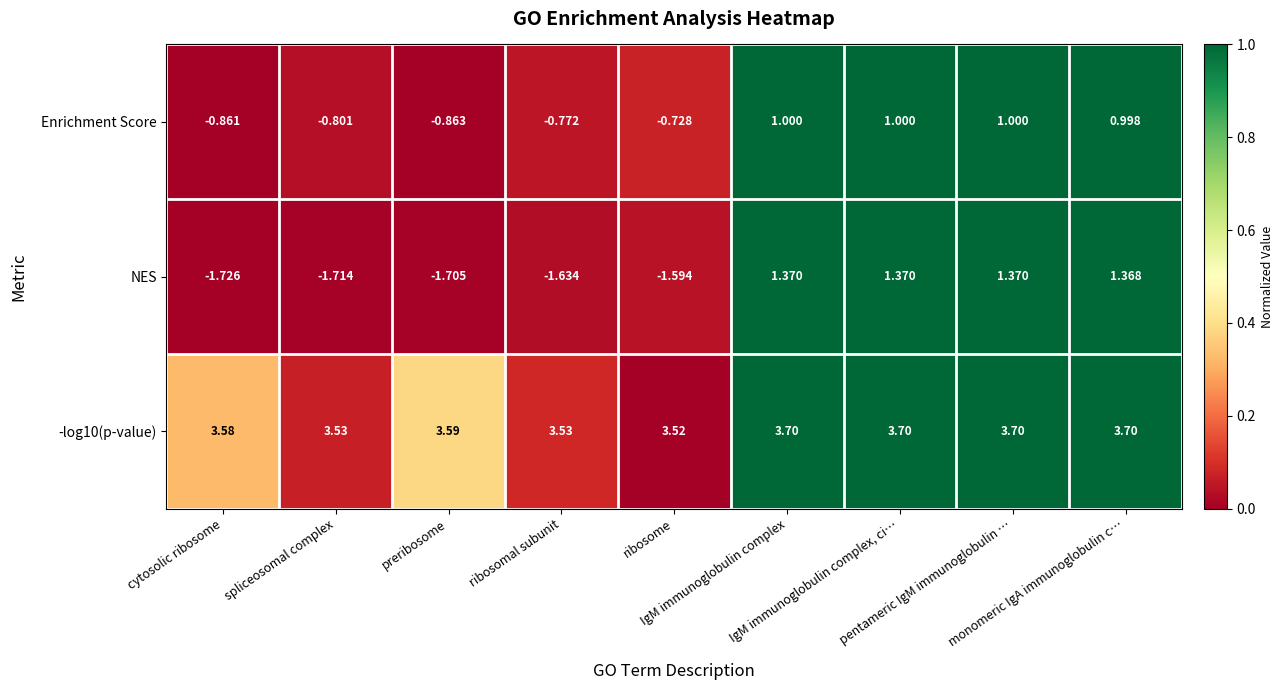

Which series has the largest range (max minus min)?

NES